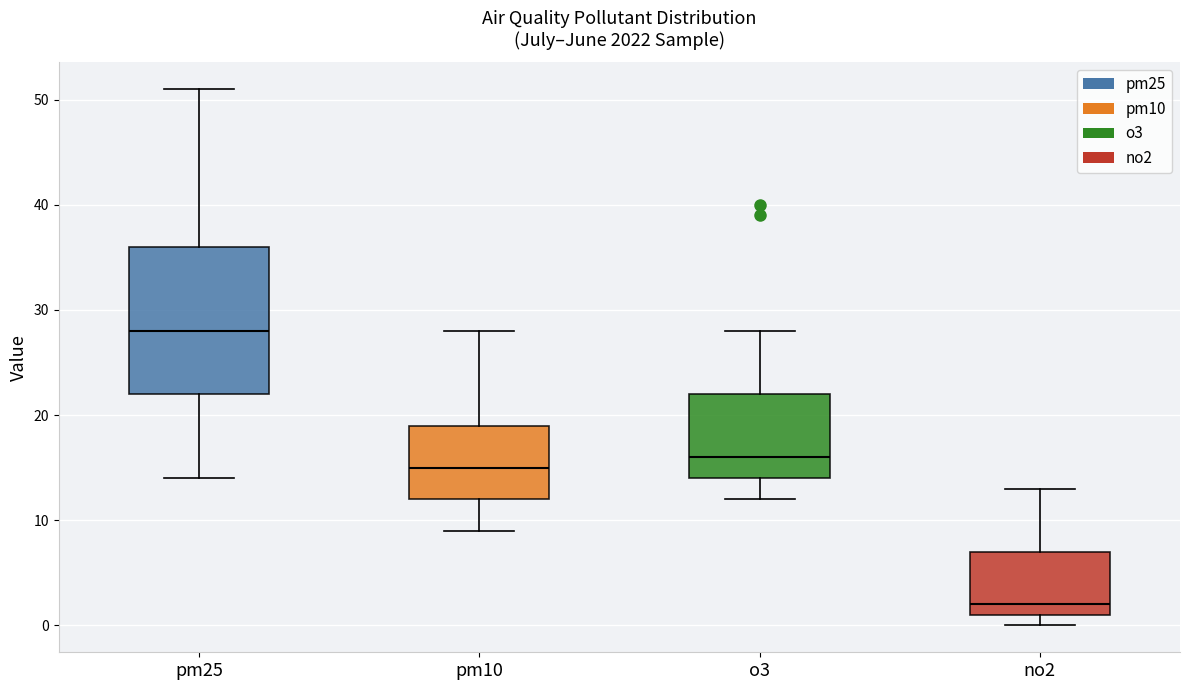

Which box has the lowest median line?

no2